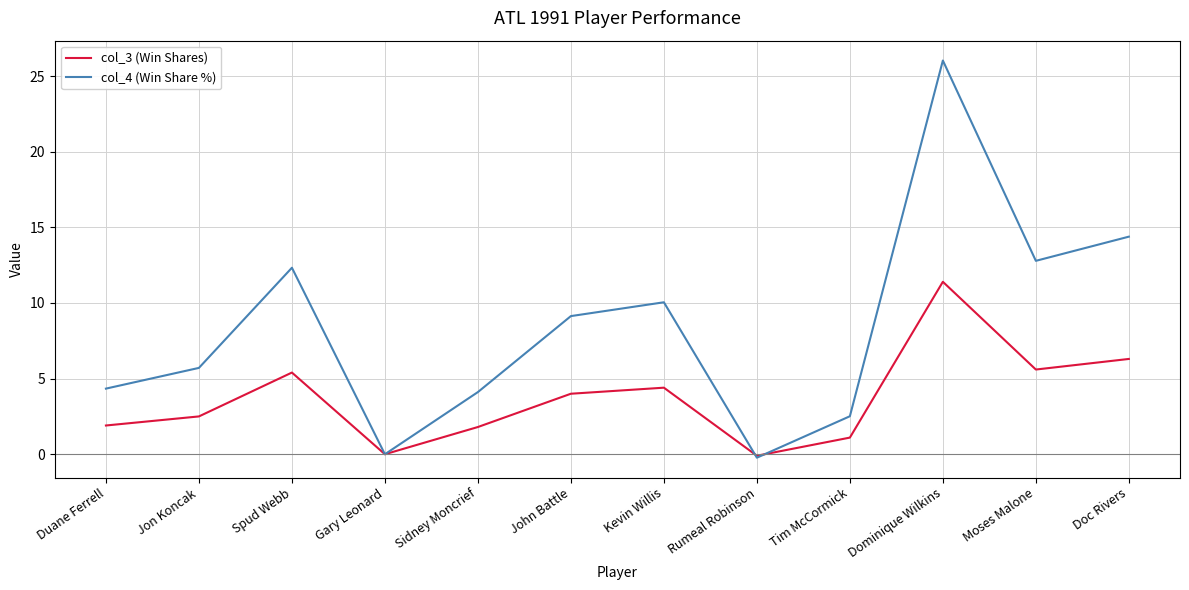

In col_3 (Win Shares), how many points are higher than both neighbors (excluding endpoints)?

3